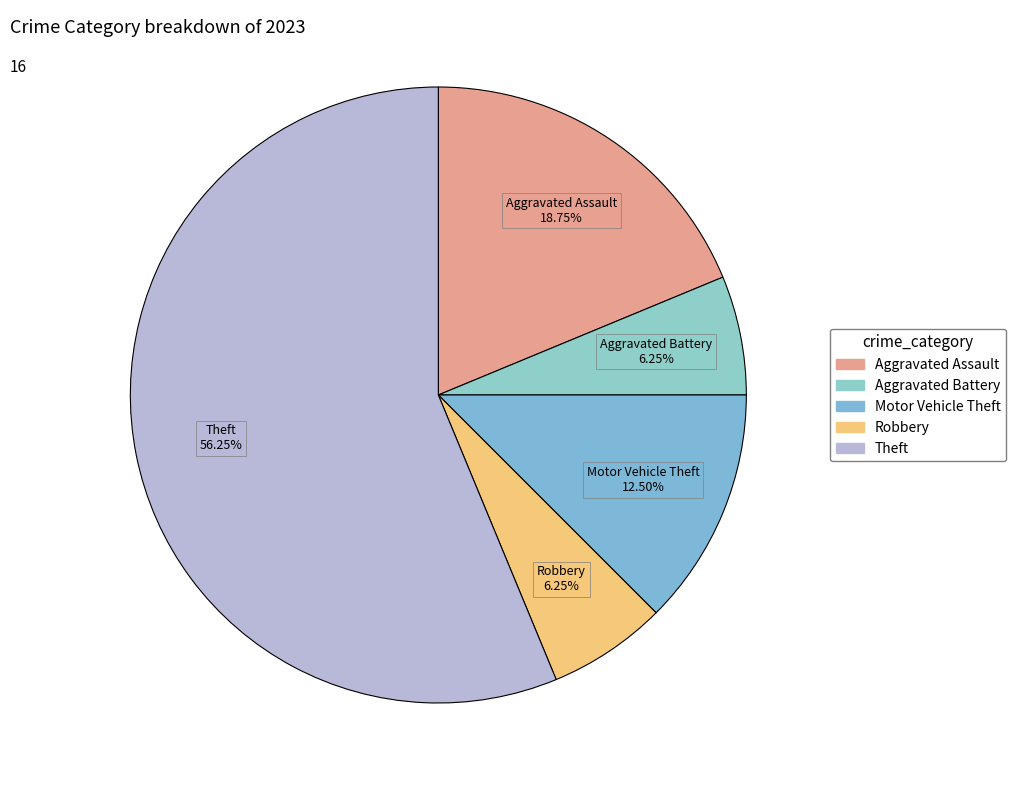

What is the ratio of the value at Aggravated Battery to the value at Motor Vehicle Theft?

0.5